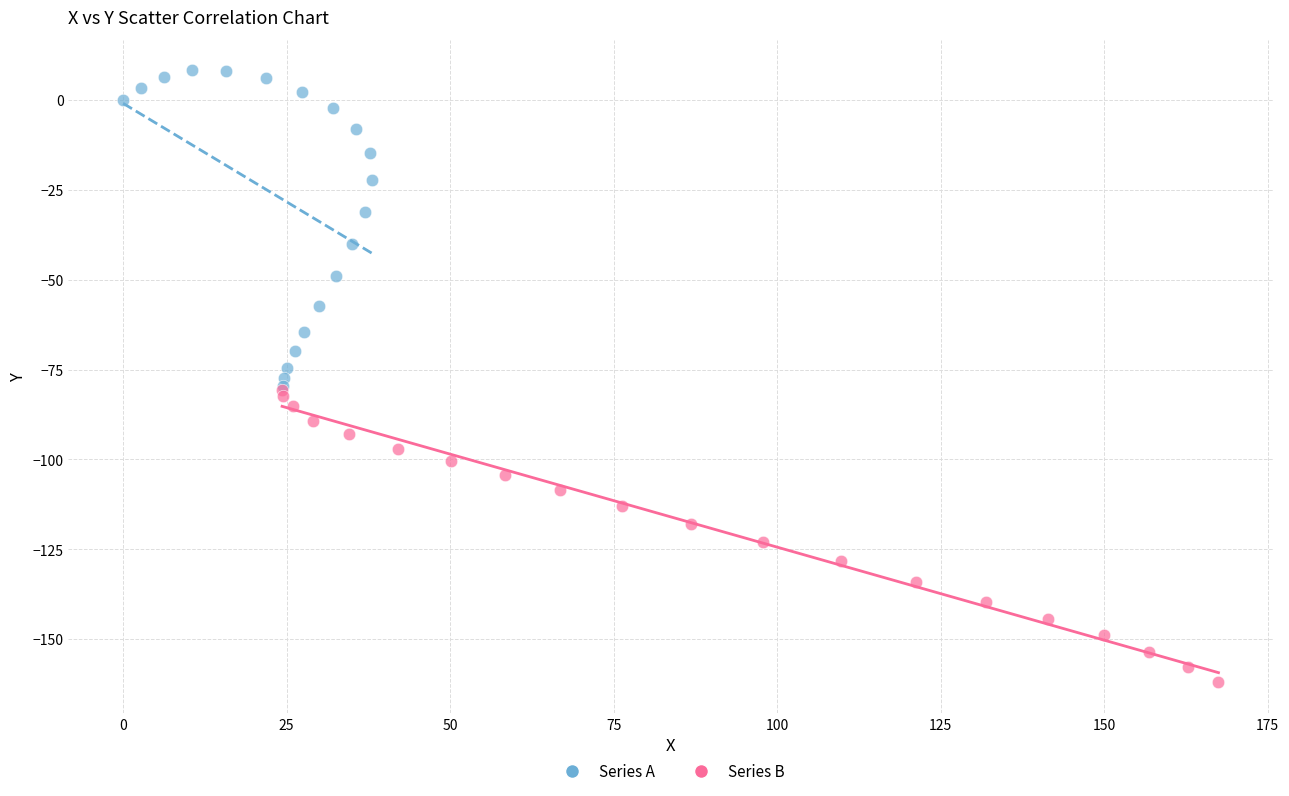

What are all the series names shown in the legend?

Series A, Series B